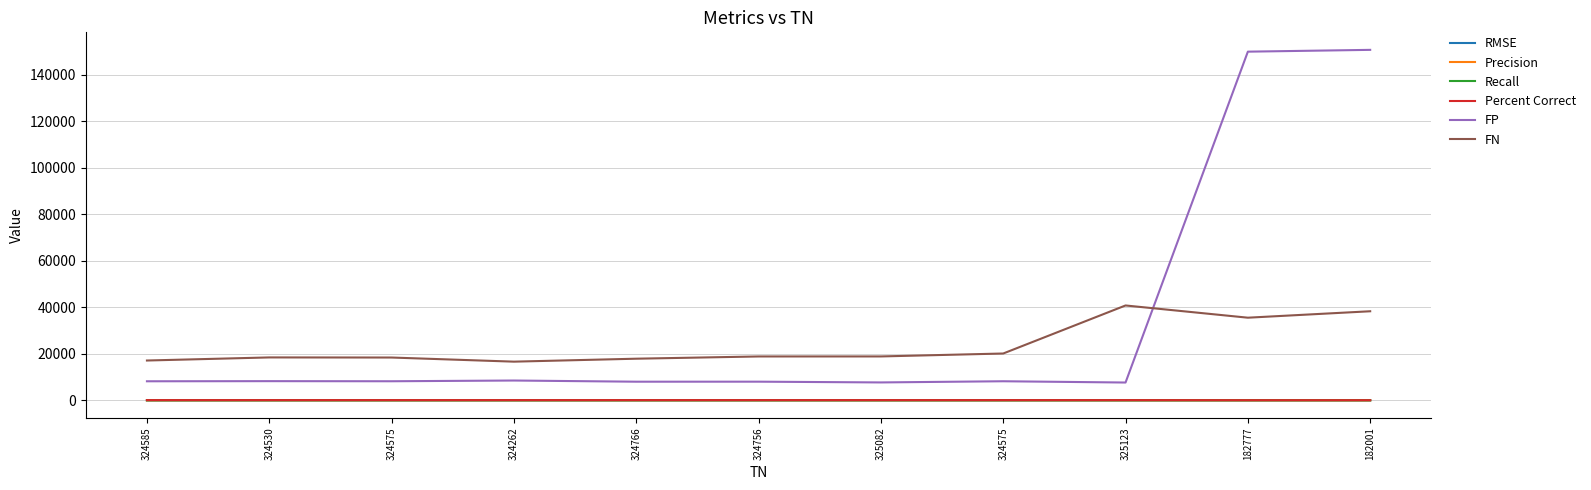

Which series has the largest total across all categories?

FP